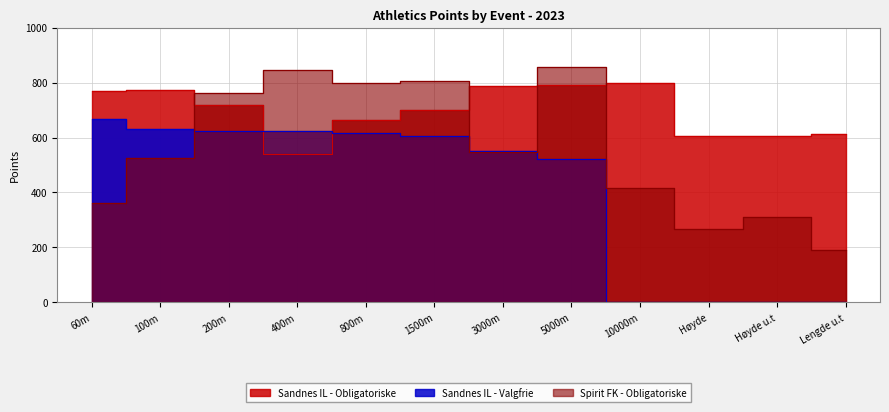

List the labels in order of Obligatoriske poeng value, smallest first.

400m, Høyde u.t, Høyde, Lengde u.t, 800m, 1500m, 200m, 60m, 100m, 3000m, 5000m, 10000m